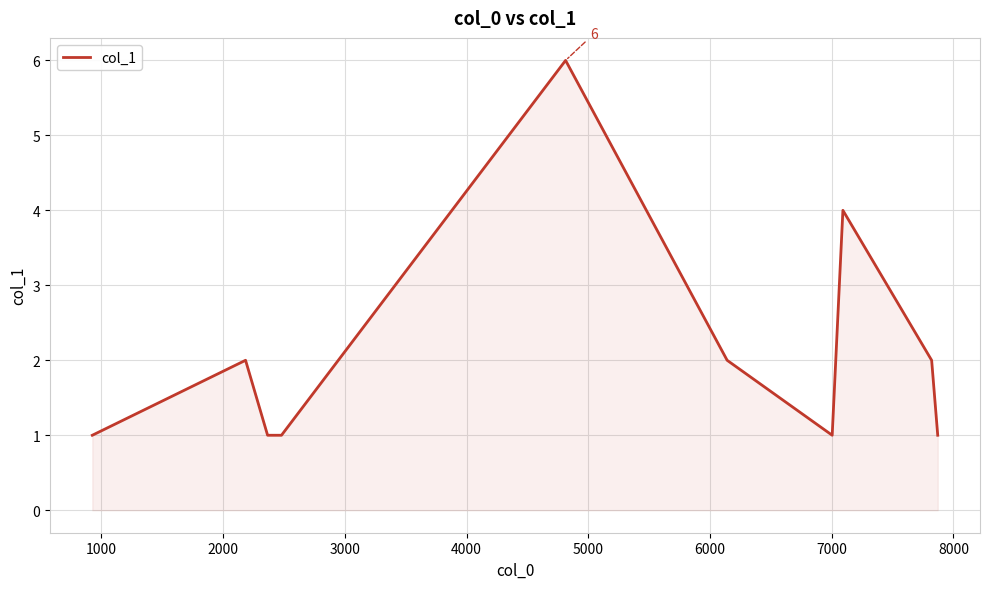

What is the maximum value shown in the chart?

6